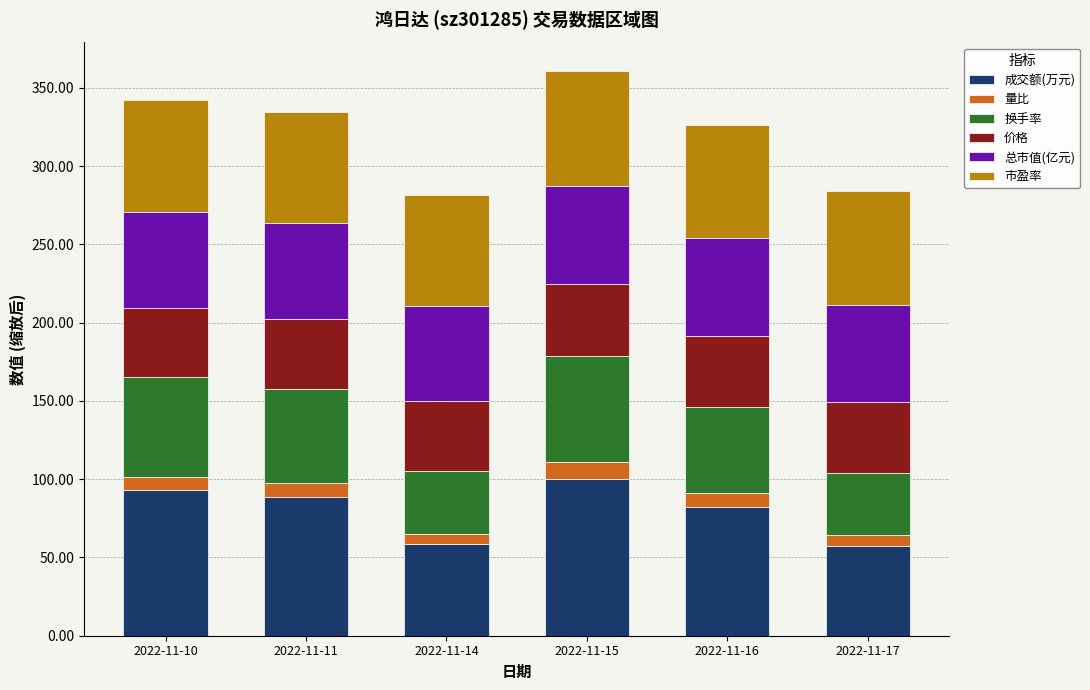

What is the total value across all series at 2022-11-15?

361.0